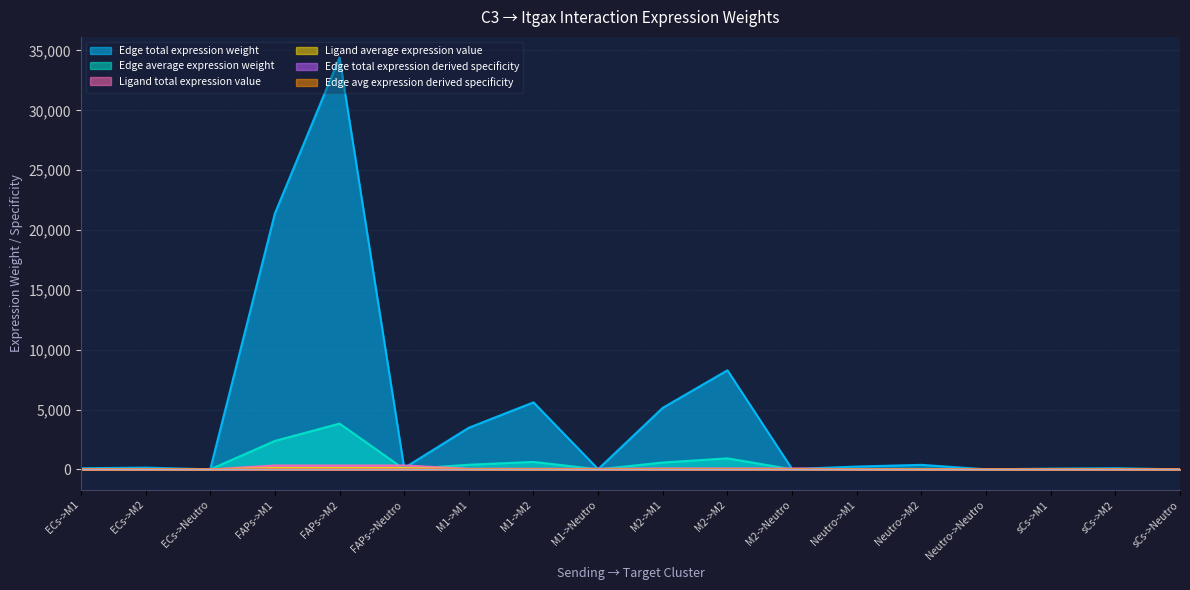

What is the average value of the Ligand average expression value series?

25.7